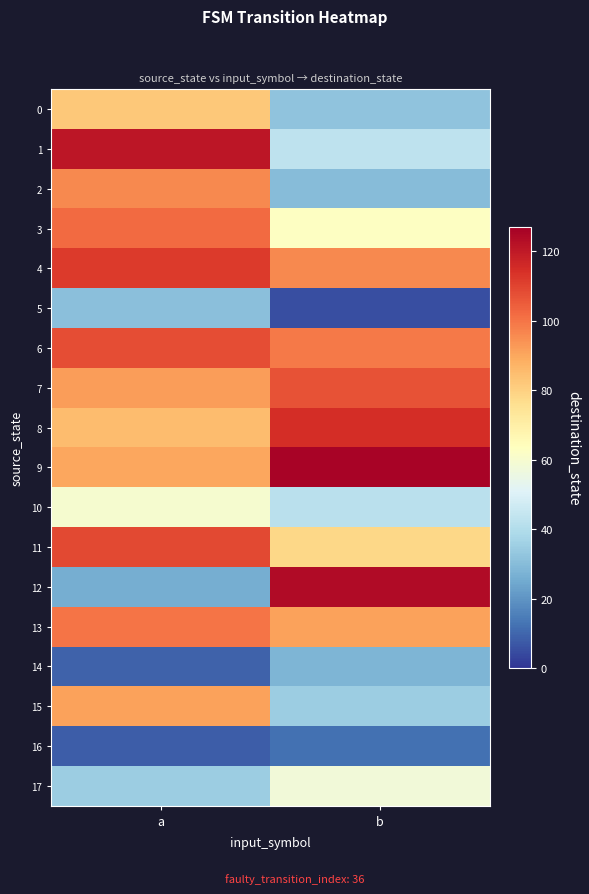

Which category has the highest value across all series?

b